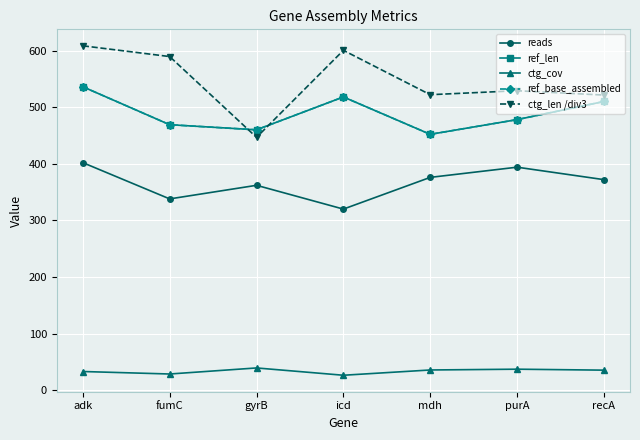

What position from the right is fumC?

6